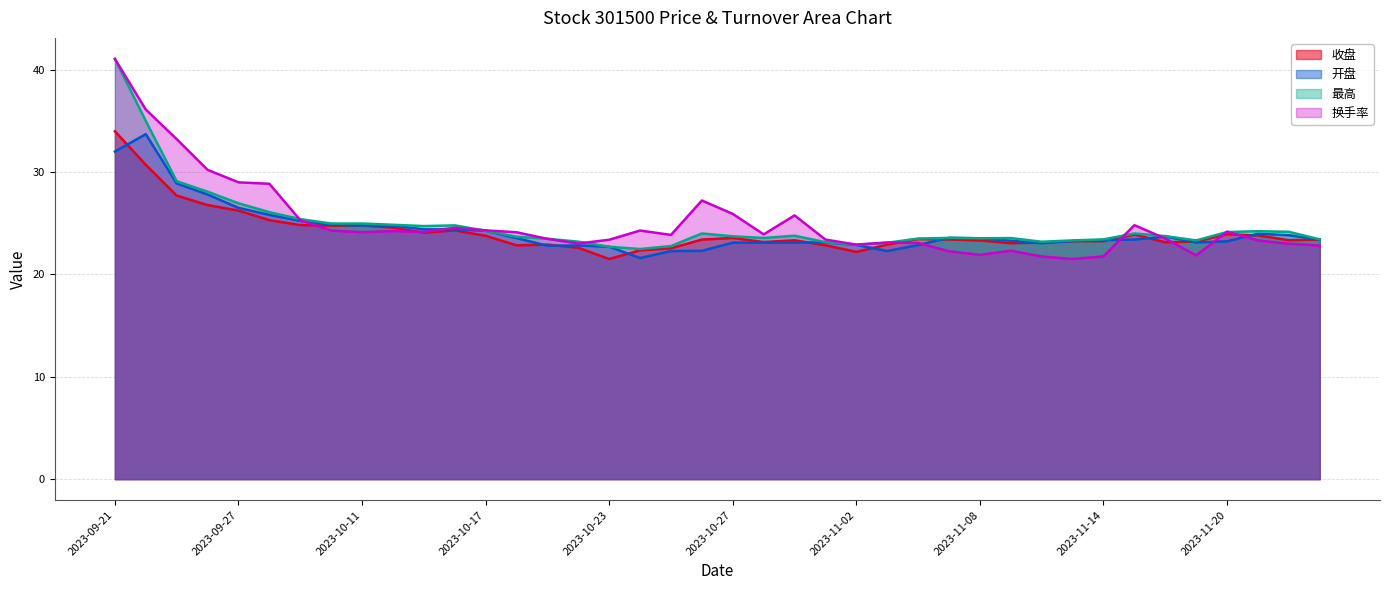

What is the smallest value displayed?

21.5